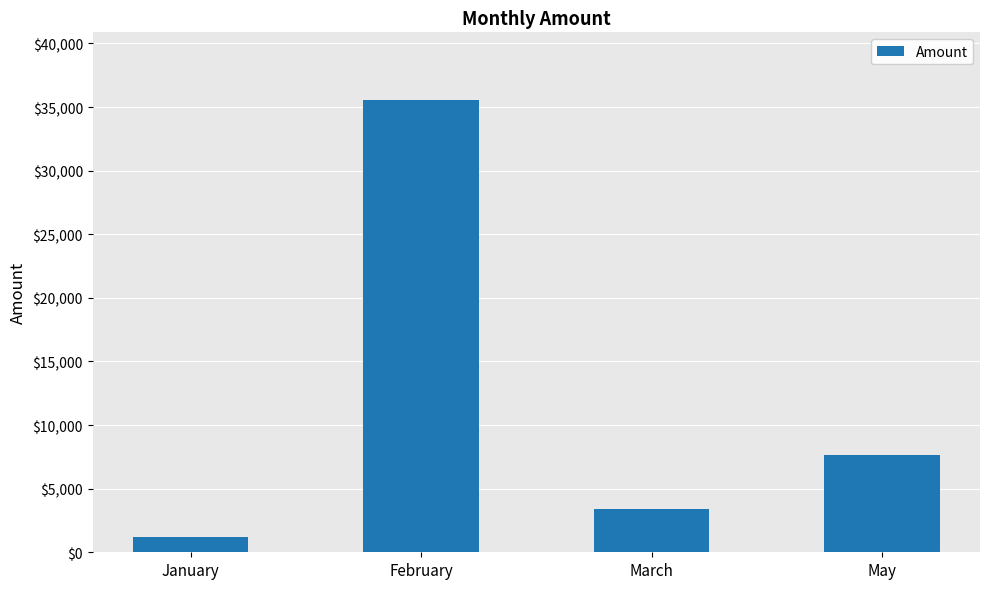

At which category does the chart reach its minimum across all series?

January